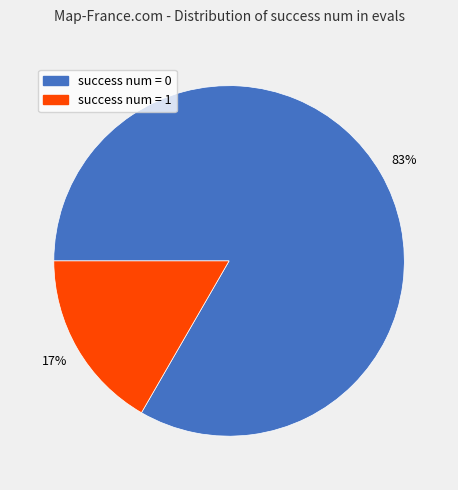

Count the number of slices in the pie.

2